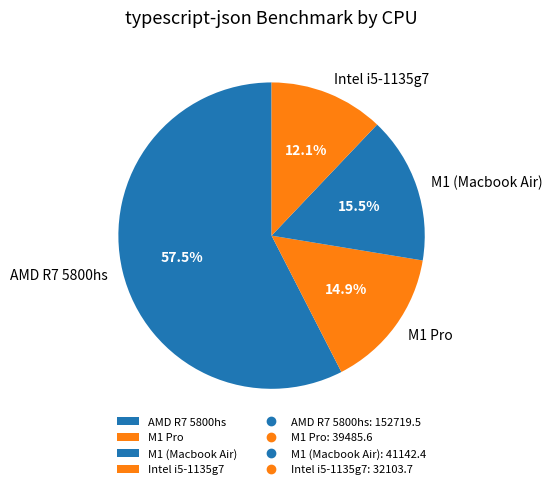

What is the ratio of the value at AMD R7 5800hs to the value at M1 (Macbook Air)?

3.7